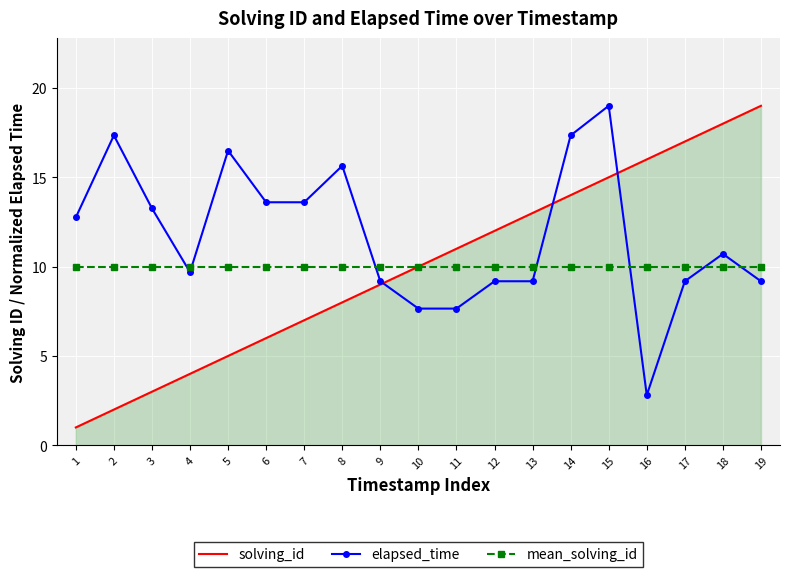

Which series has the largest total across all categories?

elapsed_time